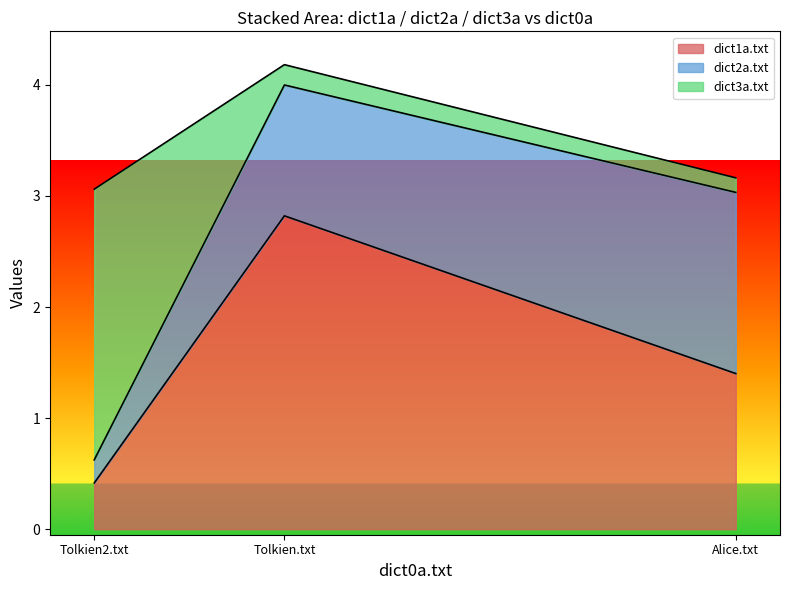

Count the dict2a.txt values in the range 0 to 1.

1